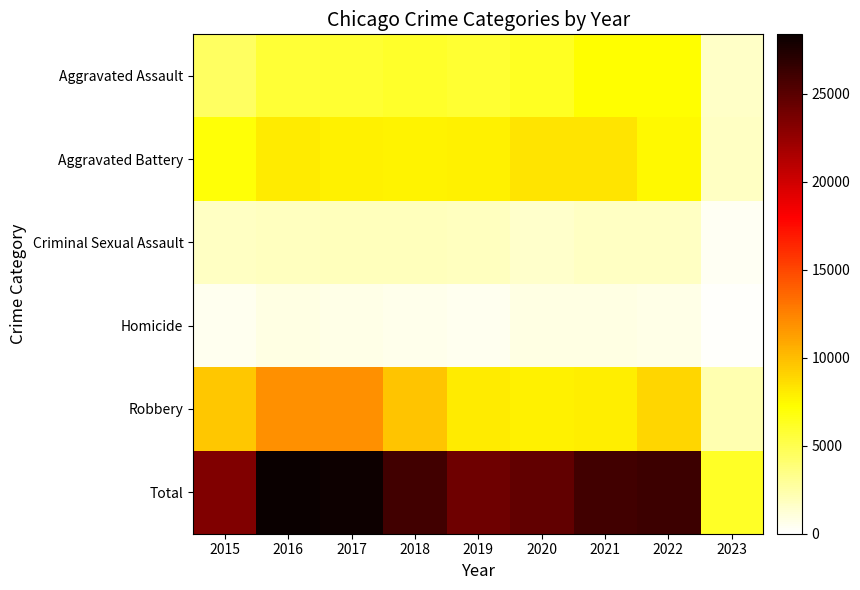

Reading left to right, what are all the values shown in this chart?

Aggravated Assault: 2015=4480	2016=5712	2017=5793	2018=6001	2019=5841	2020=6263	2021=7243	2022=7272	2023=1656
Aggravated Battery: 2015=7018	2016=8085	2017=7845	2018=7734	2019=7857	2020=8319	2021=8348	2022=7487	2023=1740
Criminal Sexual Assault: 2015=1671	2016=1819	2017=1951	2018=1985	2019=1881	2020=1456	2021=1689	2022=1756	2023=388
Homicide: 2015=496	2016=786	2017=672	2018=589	2019=498	2020=787	2021=804	2022=715	2023=120
Robbery: 2015=9638	2016=11960	2017=11880	2018=9680	2019=7994	2020=7855	2021=7918	2022=8972	2023=2270
Total: 2015=23303	2016=28362	2017=28141	2018=25989	2019=24071	2020=24680	2021=26002	2022=26202	2023=6174